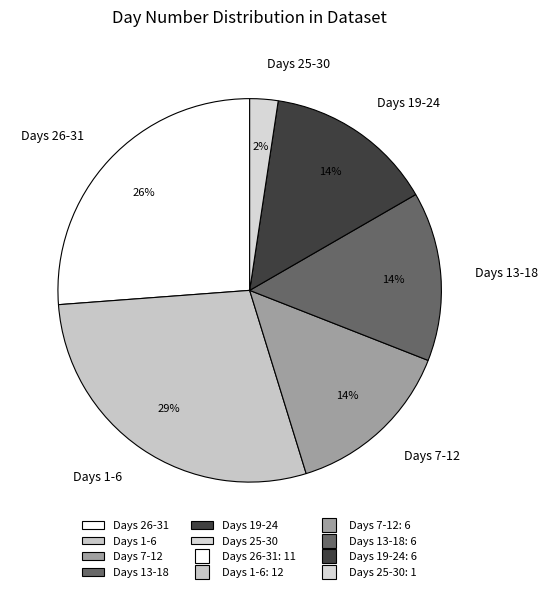

Combined, do Days 26-31 and Days 13-18 account for over 50%?

No